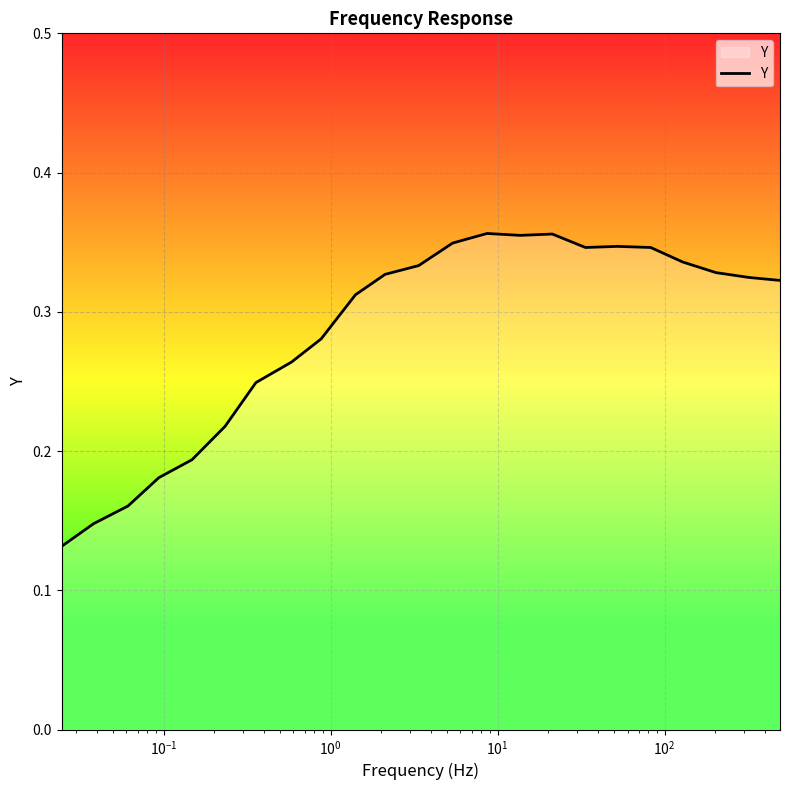

How many lines are shown in the chart?

1